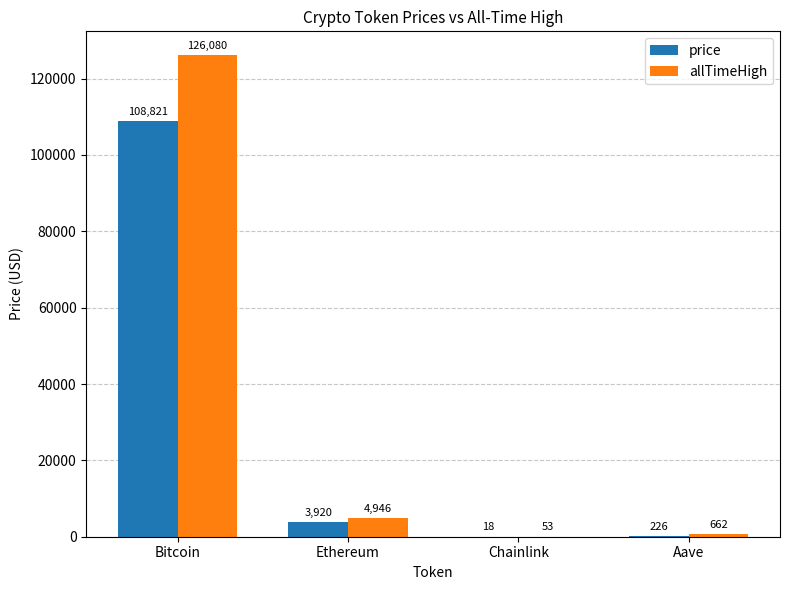

At which category is the sum across all series the highest?

Bitcoin